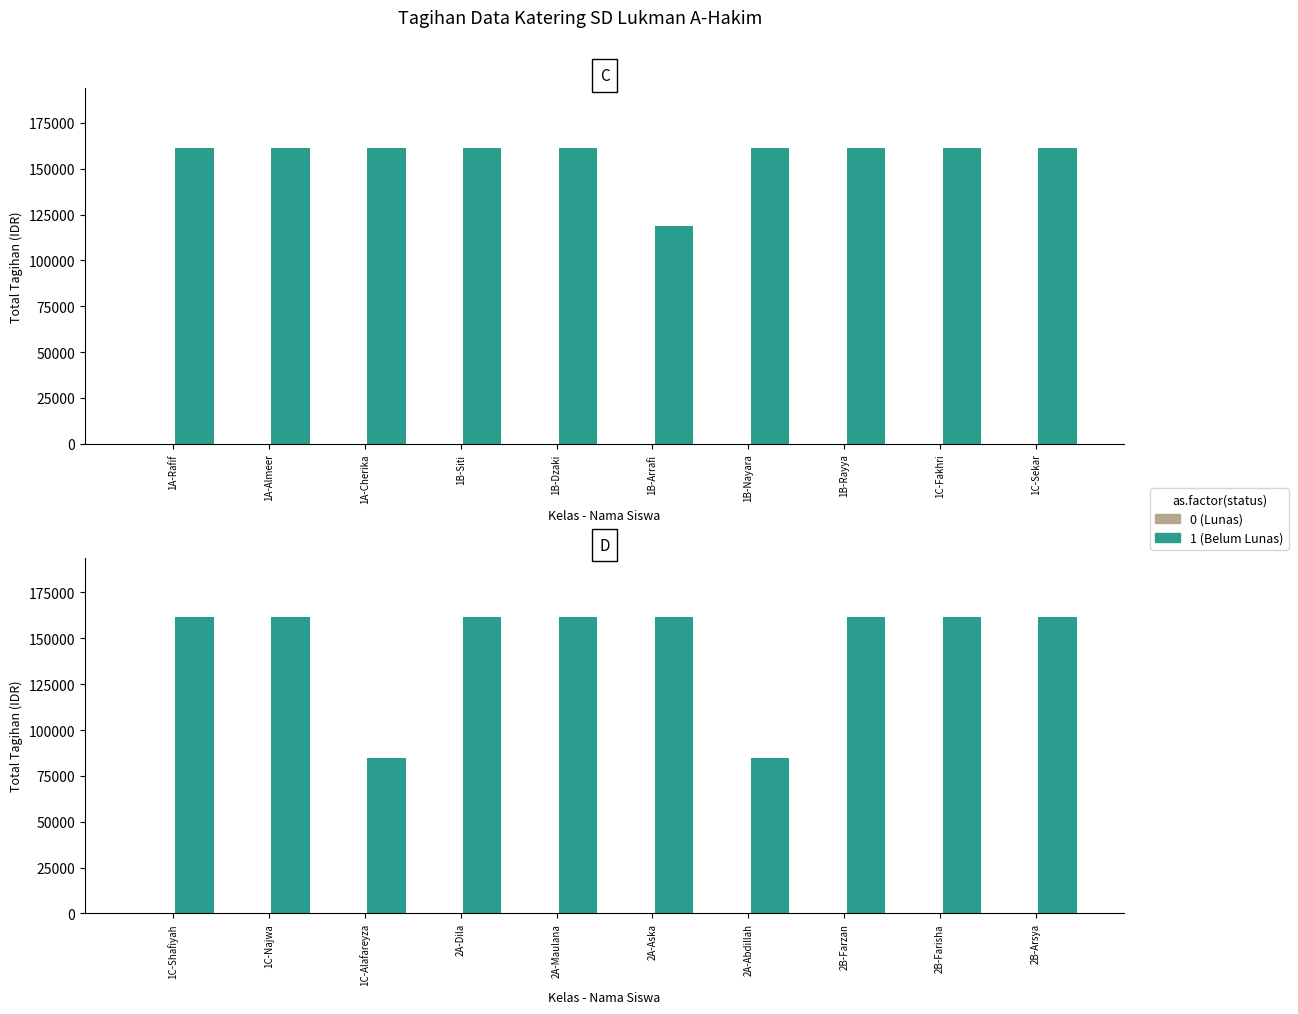

At which label is Lunas closest to 0?

1C-Shafiyah